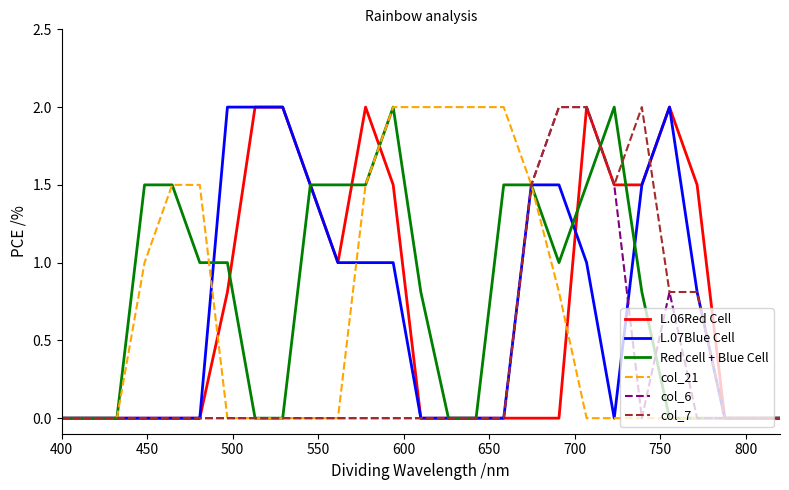

What is the maximum value for col_6?

2.0